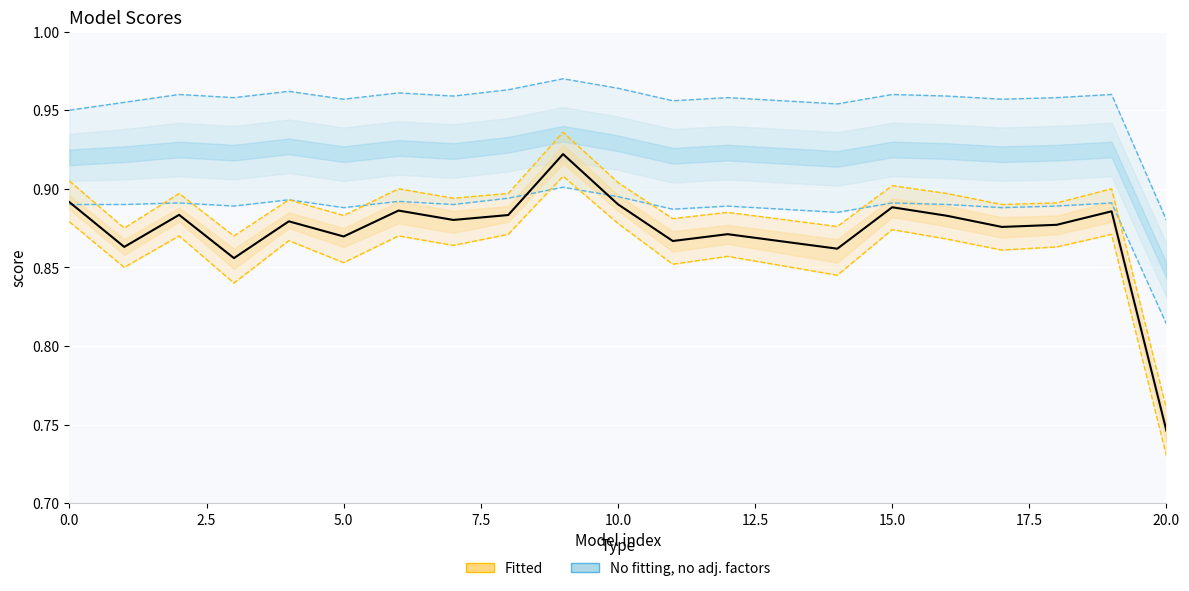

What is the label of the 11th point from the left?

10